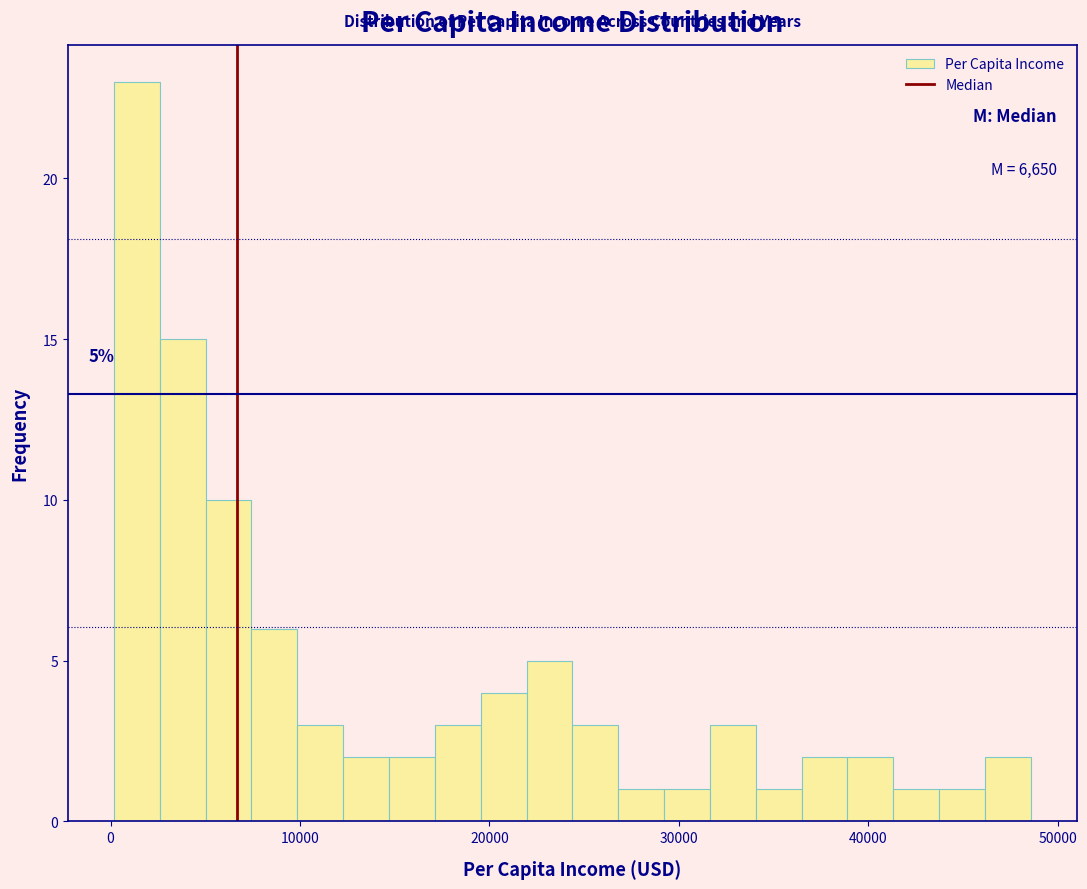

Around what value on the x-axis is the tallest bar? Give the approximate position of its centre, as read against the axis.

1000